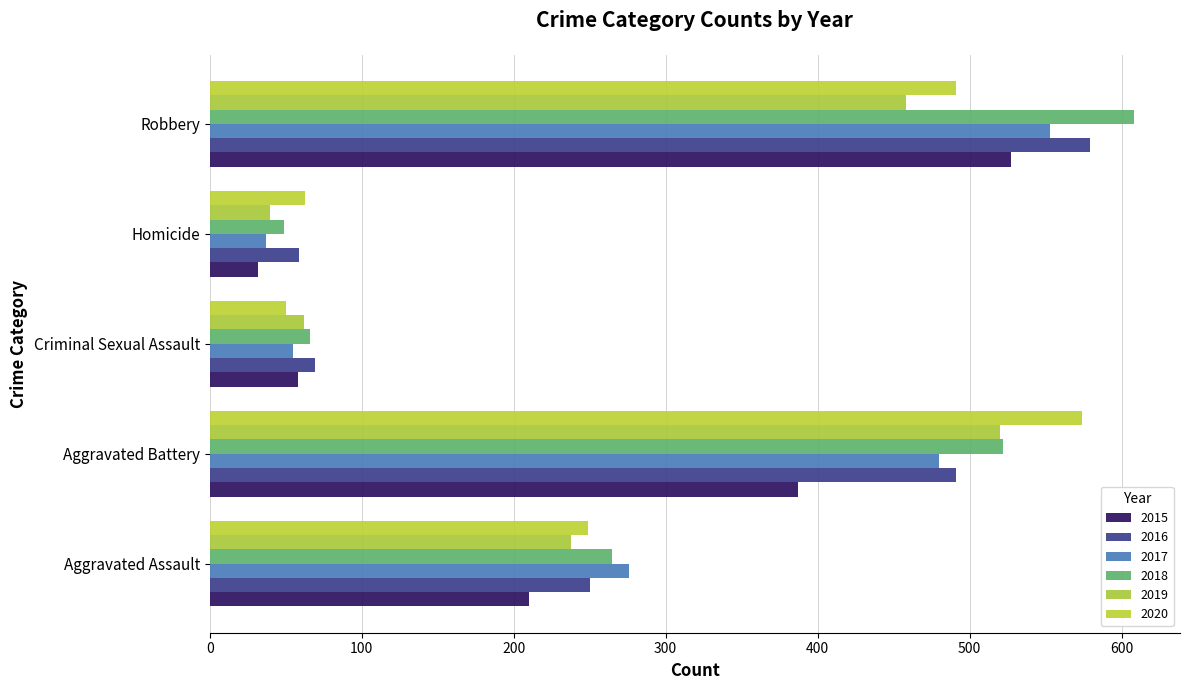

What is the difference between the highest and lowest values at Aggravated Battery?

187